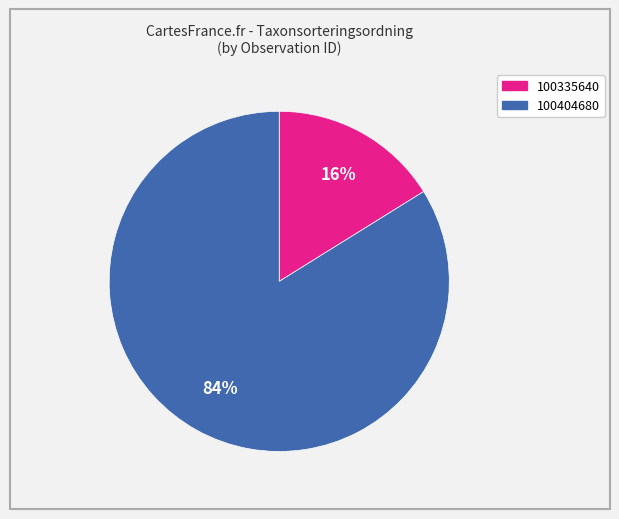

Do 100335640 and 100404680 together represent more than half of the pie?

Yes